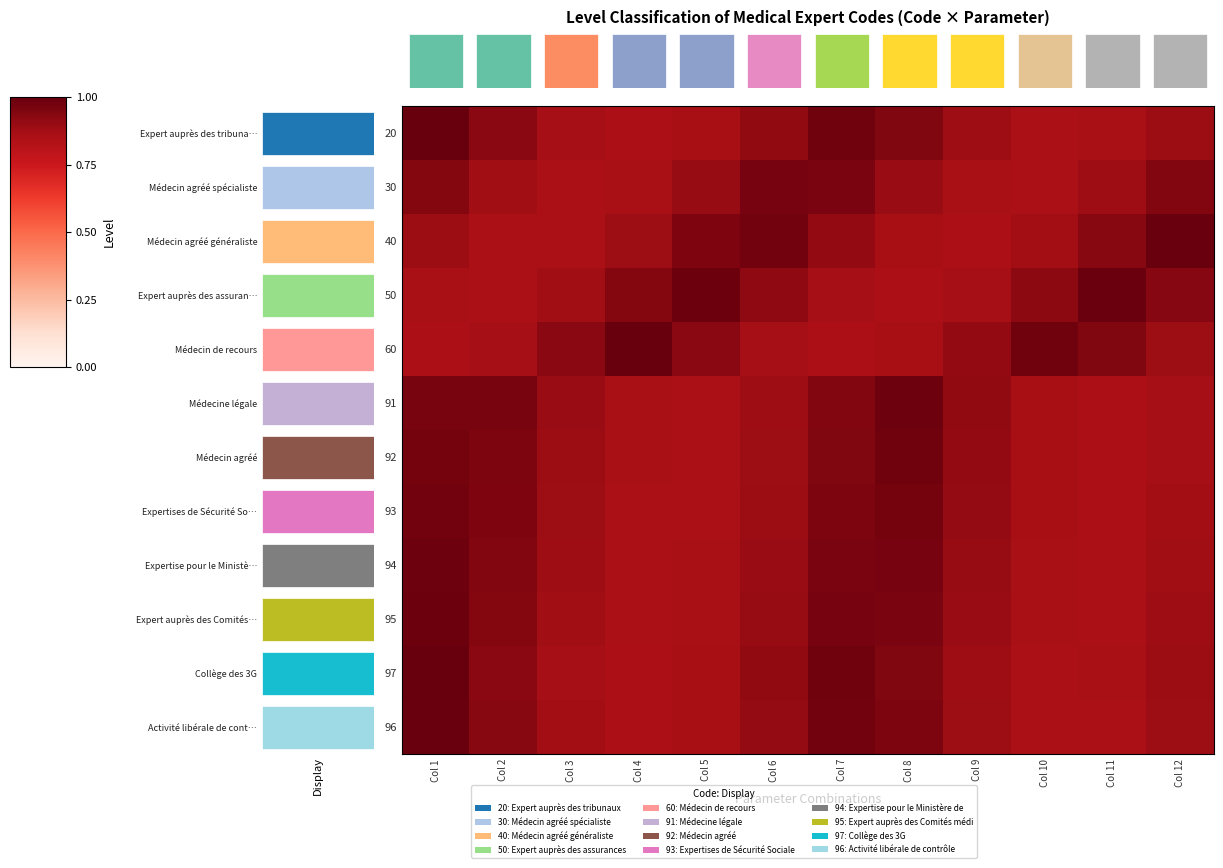

Is it true that 50 equals 1.2 at Col 6?

False